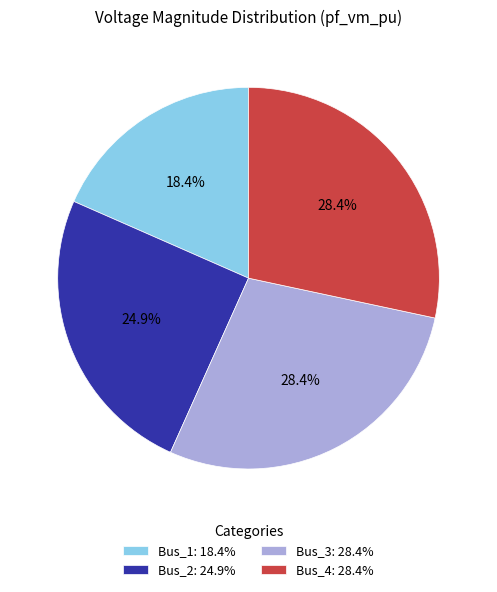

Which slice is the smallest?

Bus_1